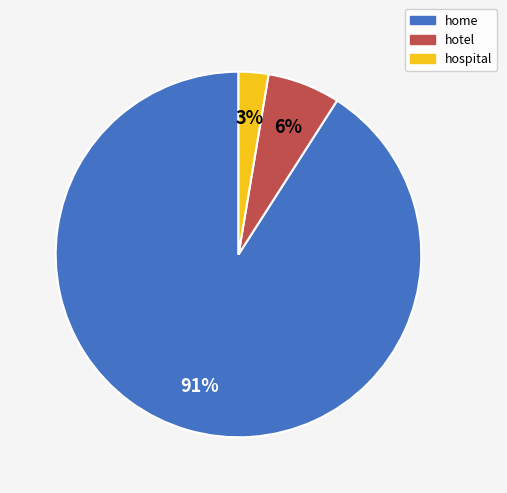

Do hospital and hotel together represent more than half of the pie?

No